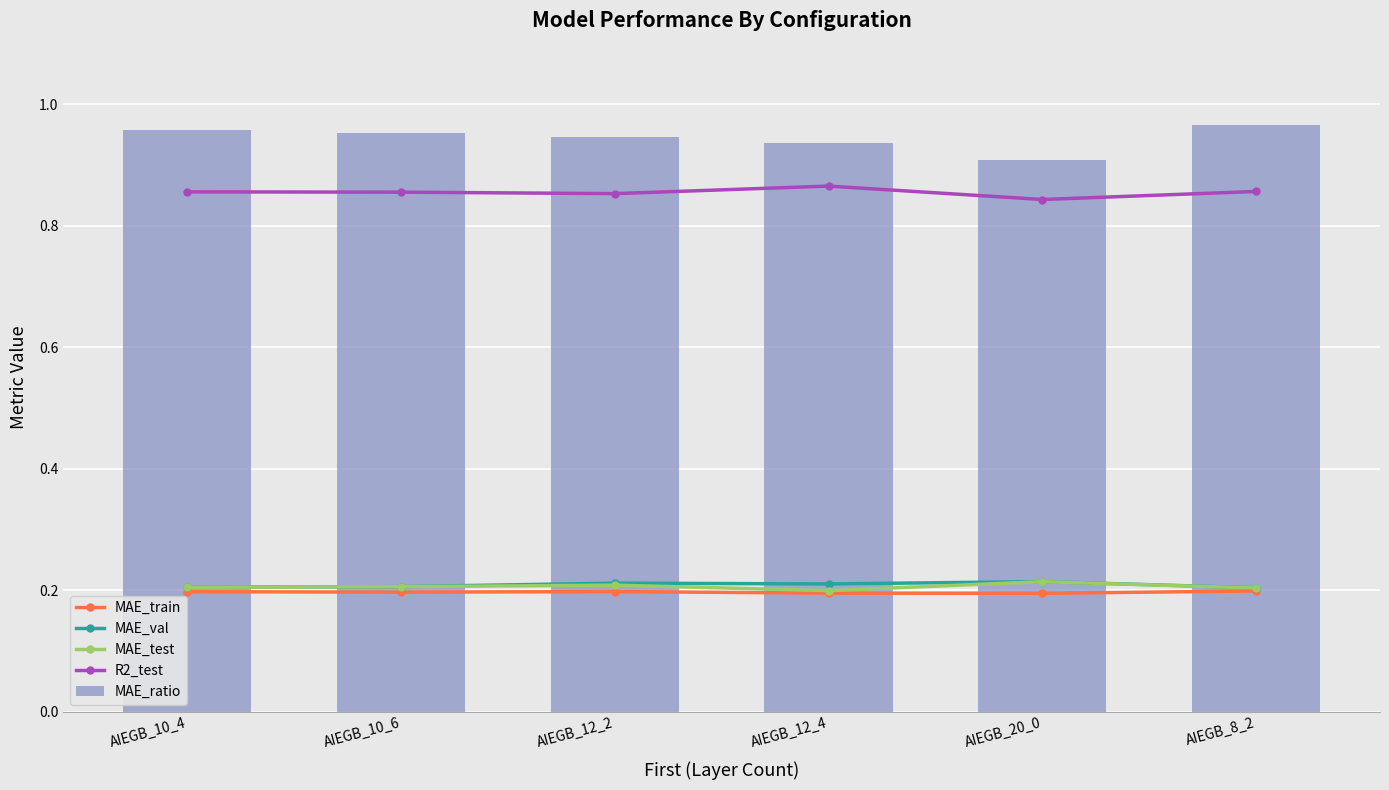

The MAE_test series shows 0.2 at AIEGB_20_0. True or false?

True